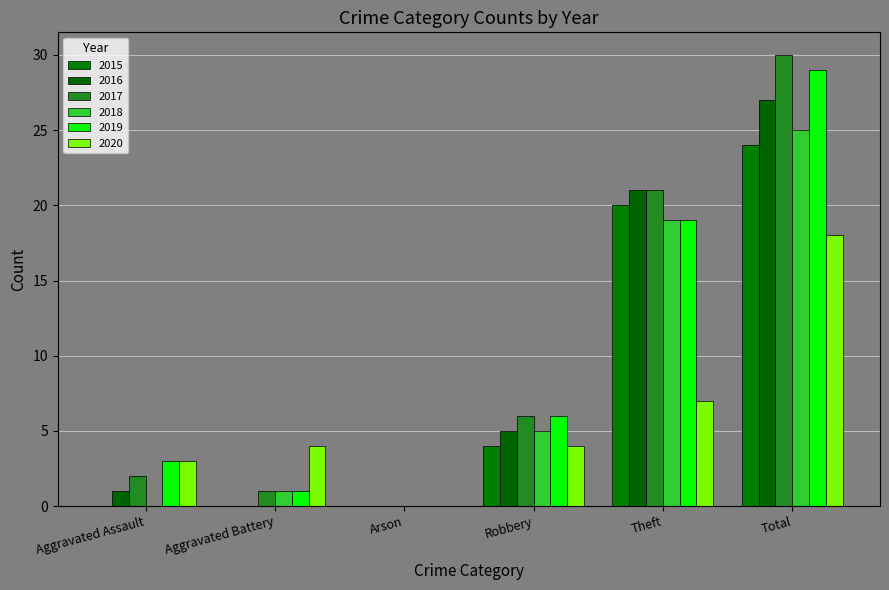

Which series has the widest spread of values?

2017